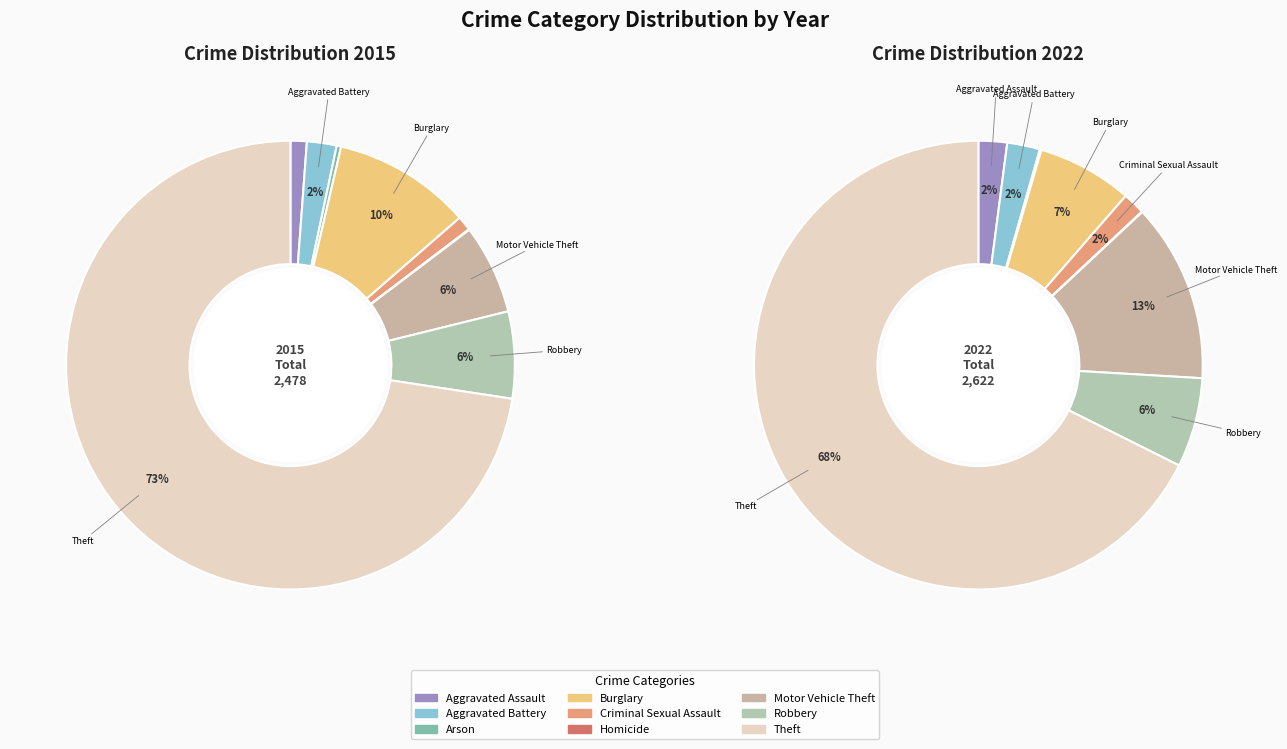

Is there a majority slice in this chart?

Yes